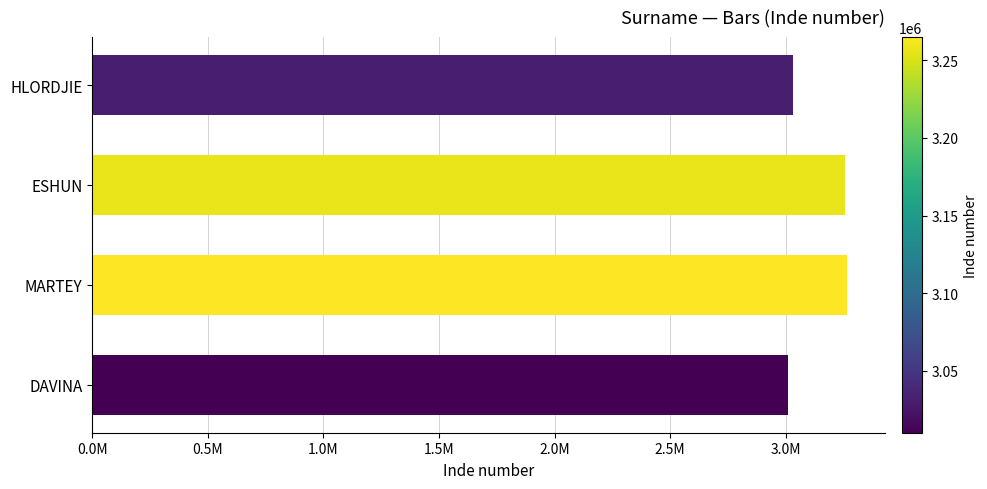

What is the smallest value displayed?

3010021